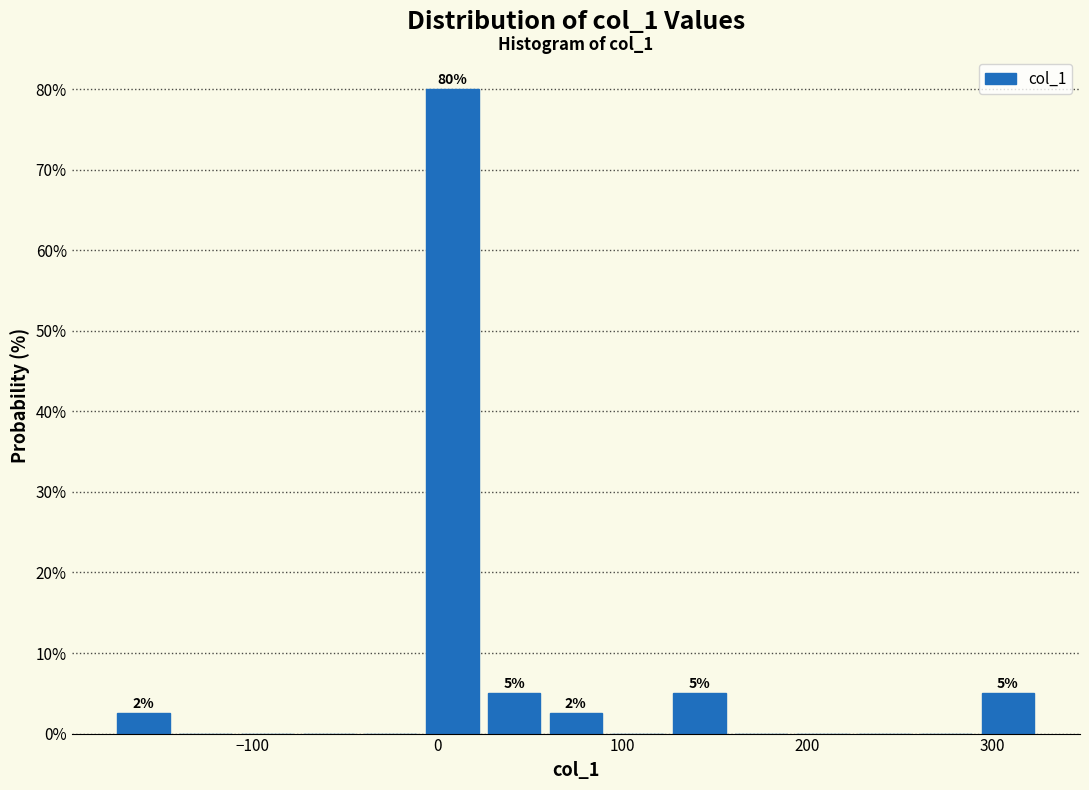

Around what value on the x-axis is the tallest bar? Give the approximate position of its centre, as read against the axis.

10